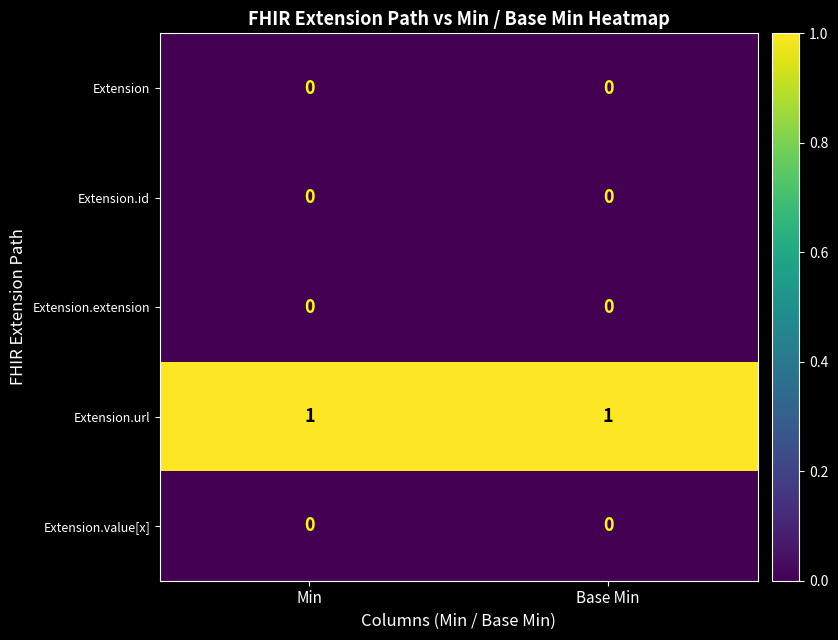

The value of Extension.url at Base Min is 0. True or false?

False